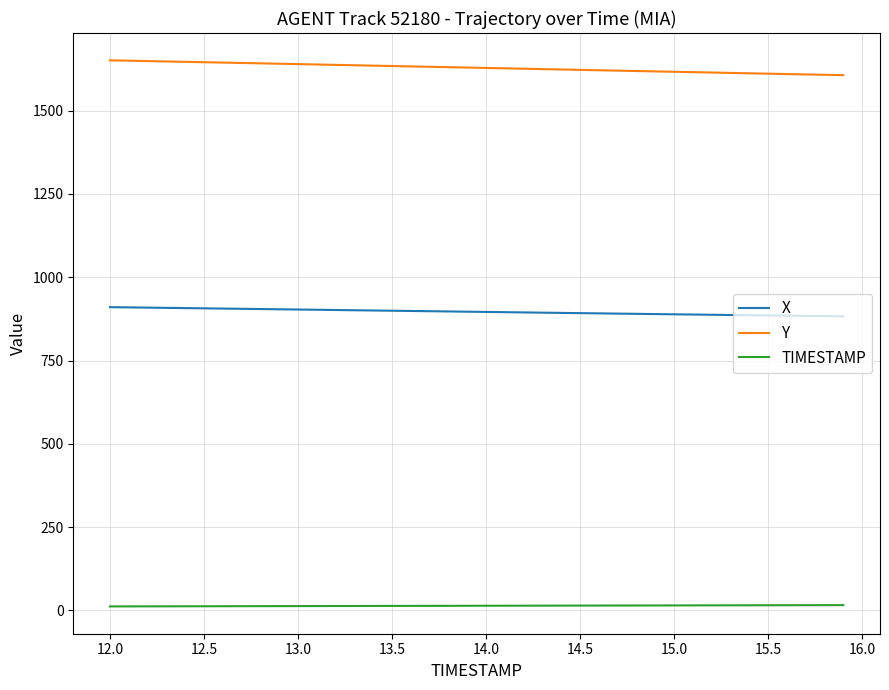

What is the difference between the maximum and minimum values in the Y series?

44.5